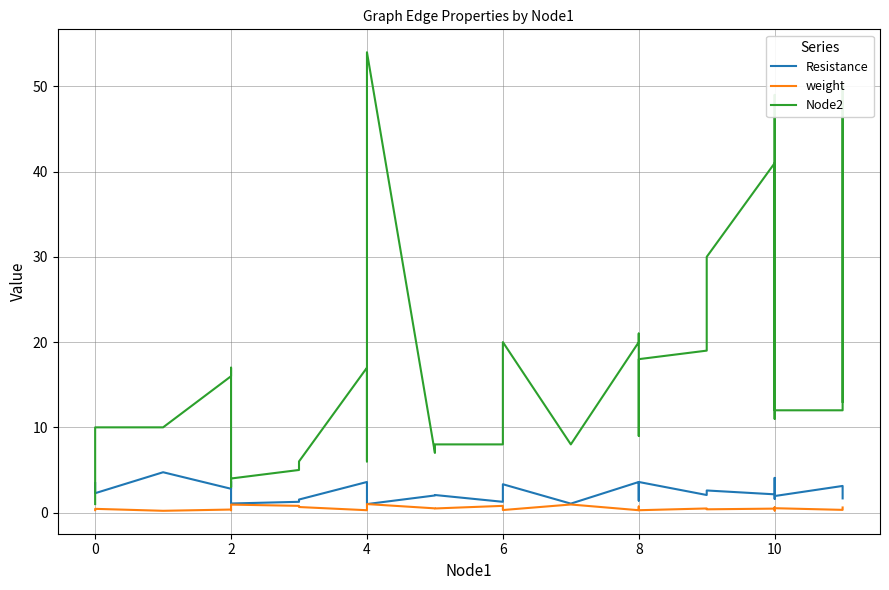

At 15, list the series in order from largest to smallest.

Node2, Resistance, weight